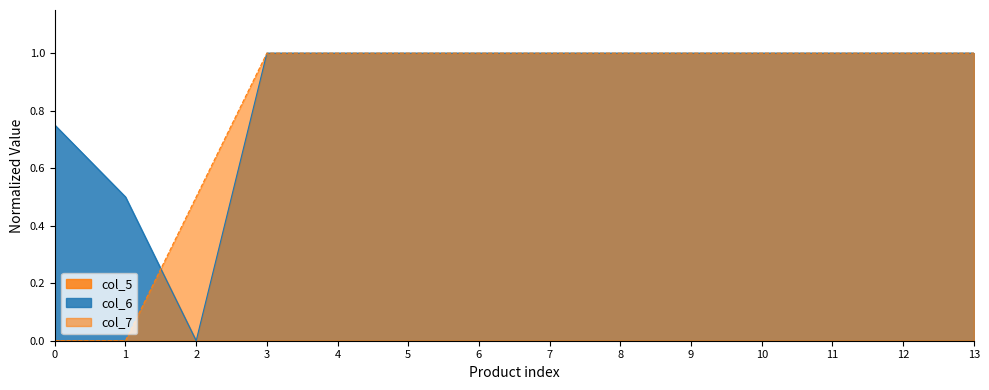

What is the spread (max minus min) of values at 7?

1.0